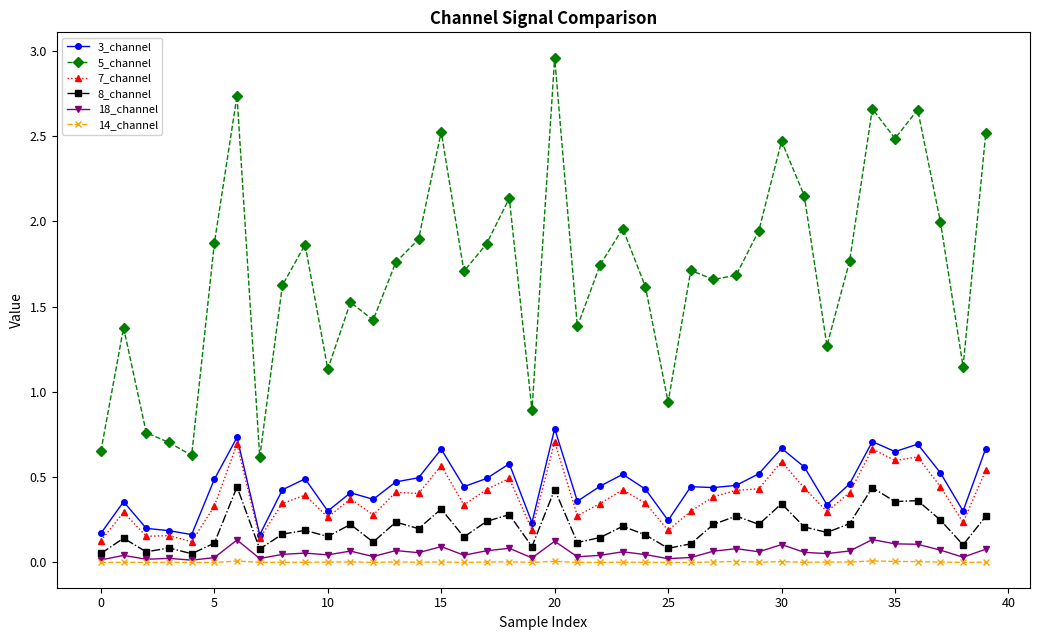

True or false: 18_channel has more than 0 interior local peaks.

True